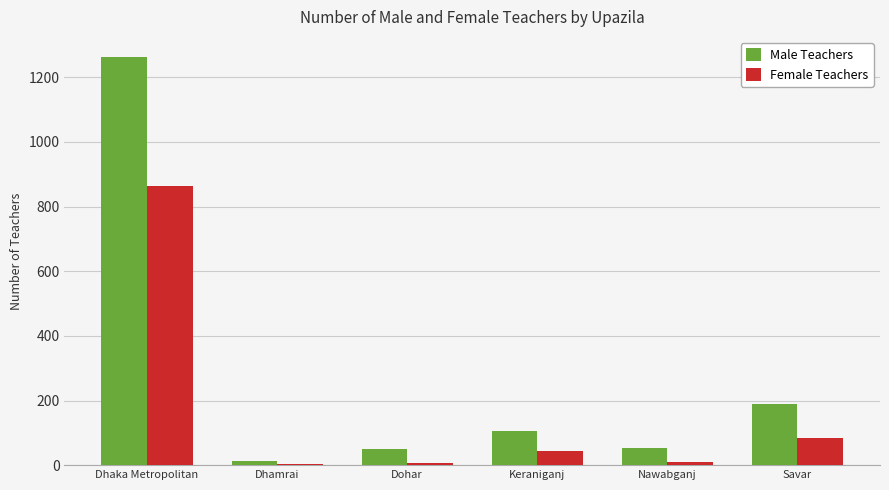

What is the sum of all Female Teachers values?

1015